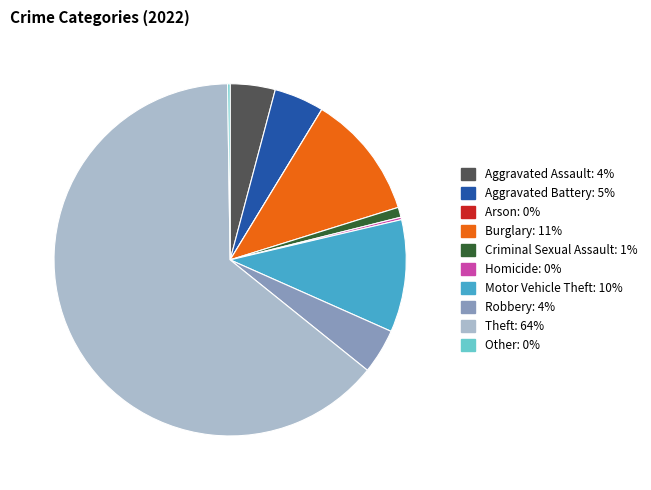

What is the largest slice in the pie chart?

Theft